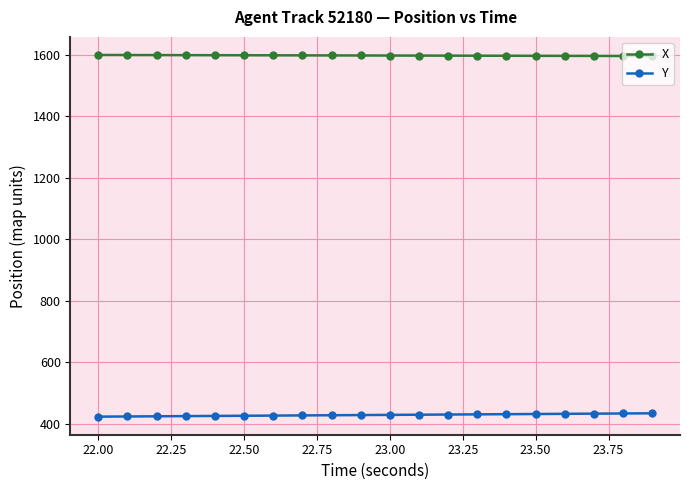

True or false: X and Y cross at least once.

False